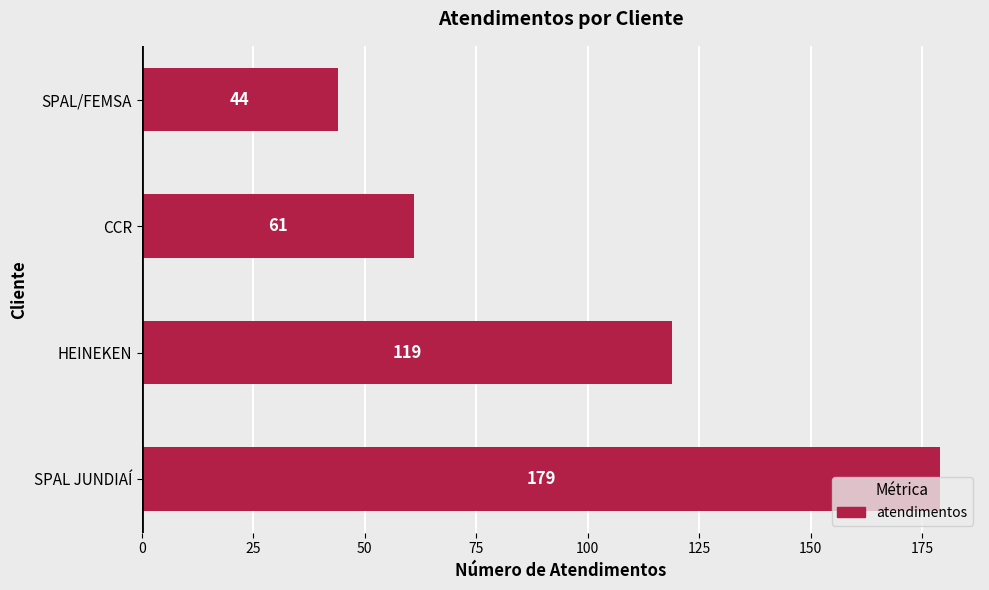

What is the ratio of the value at SPAL JUNDIAÍ to the value at HEINEKEN?

1.5